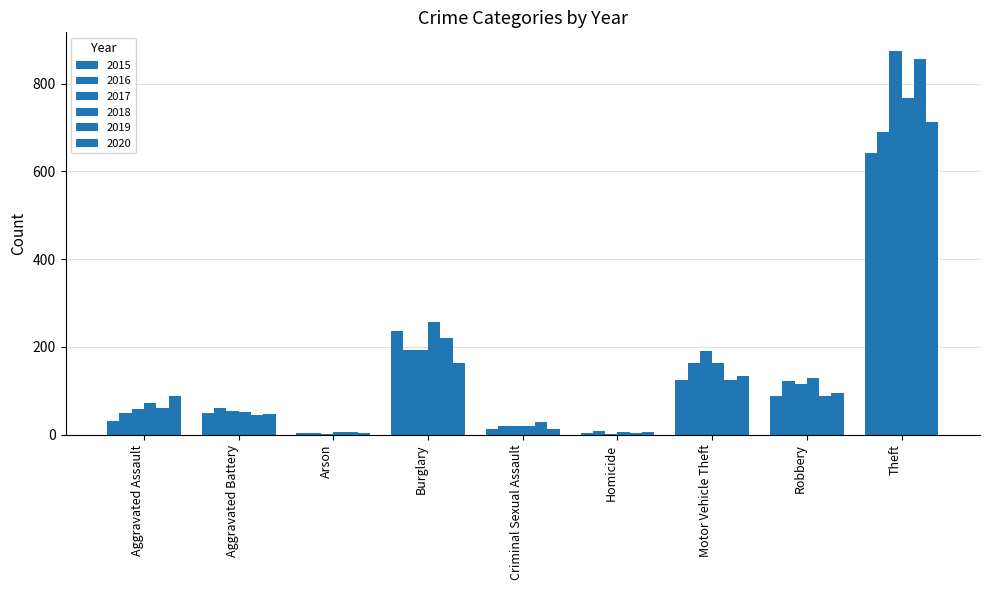

Which series has the largest total across all categories?

2017